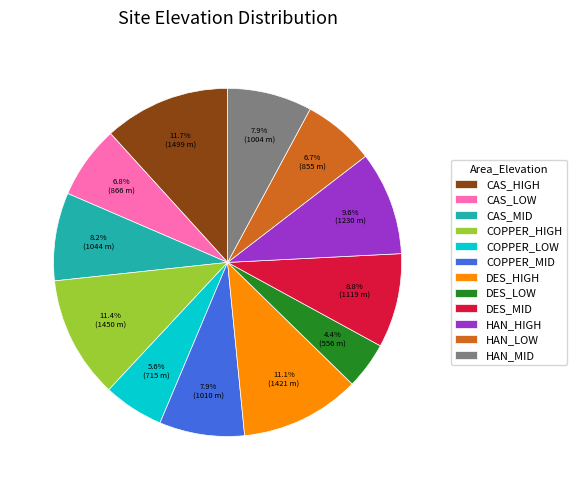

What percentage is NOT represented by COPPER_LOW?

94.4%